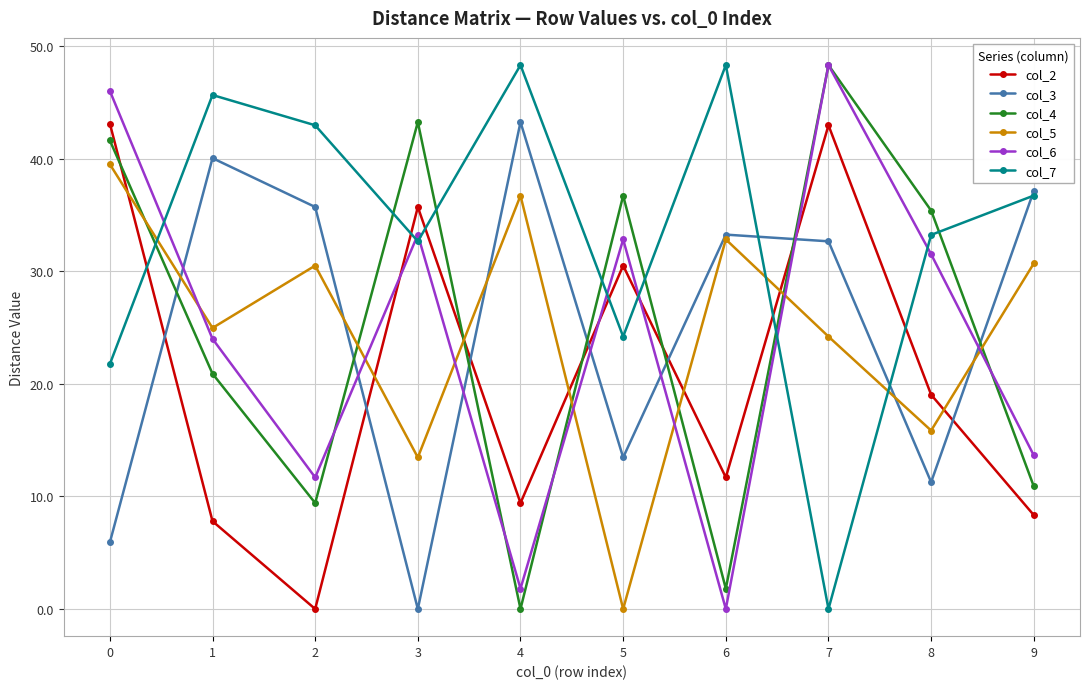

Where do col_5 and col_7 first cross each other?

0 and 1